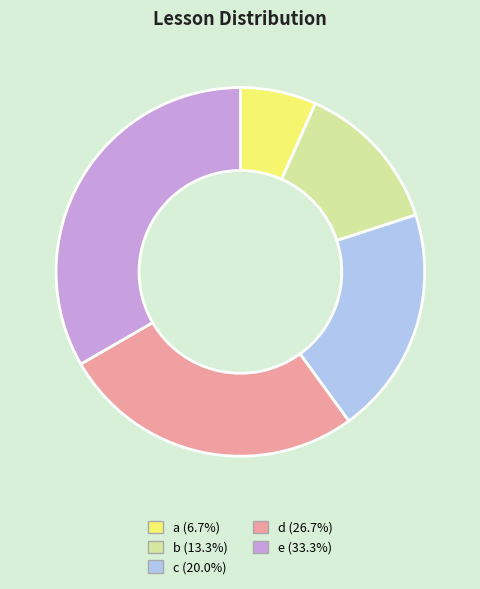

Is the sum of b and d greater than half?

No